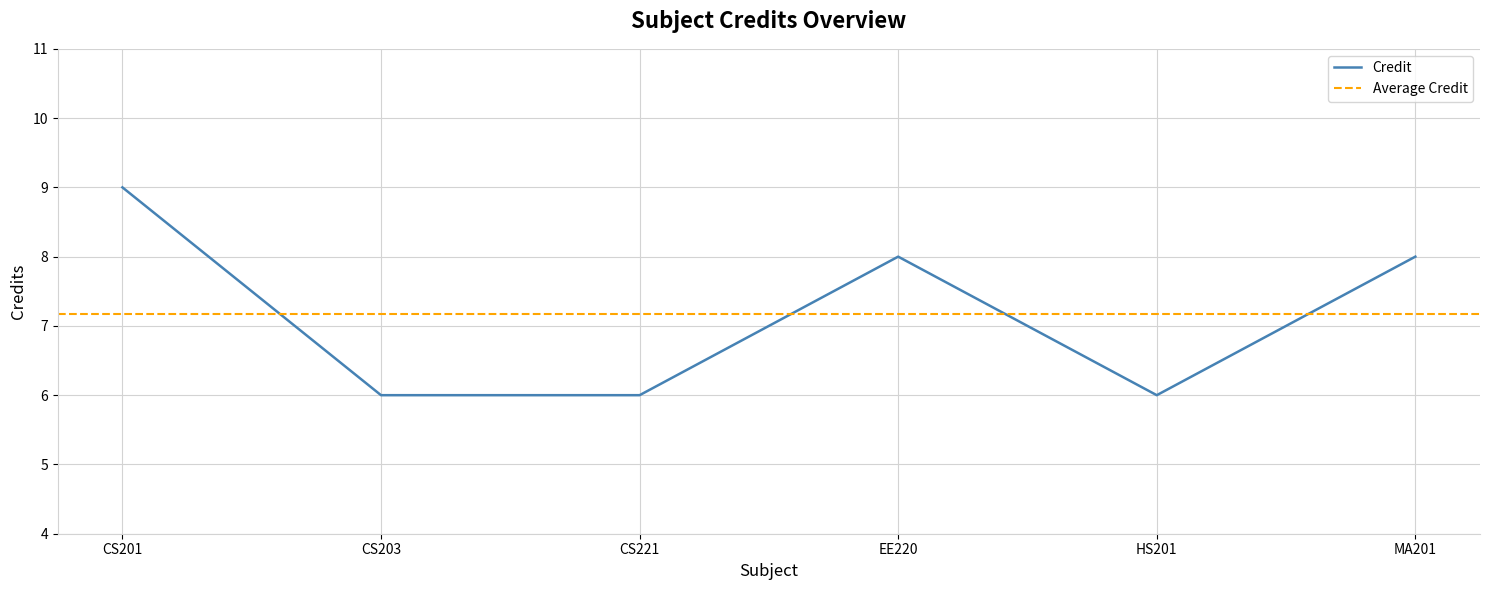

Count the values in the range 6 to 8.

5